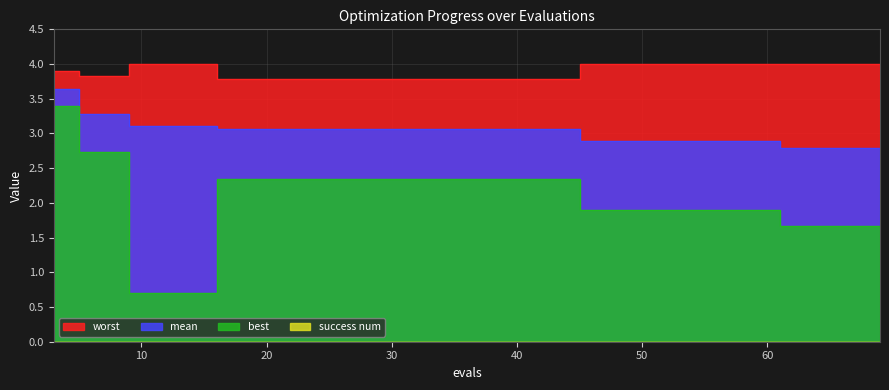

True or false: worst and mean intersect in this chart.

False